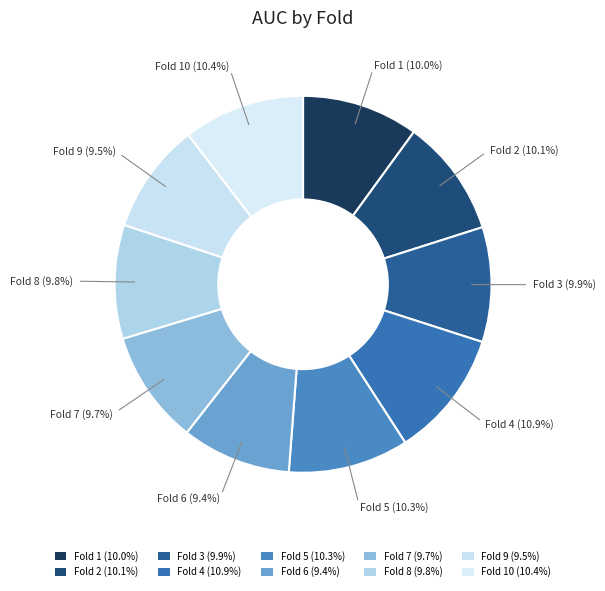

Which category has the biggest portion of the pie?

Fold 4